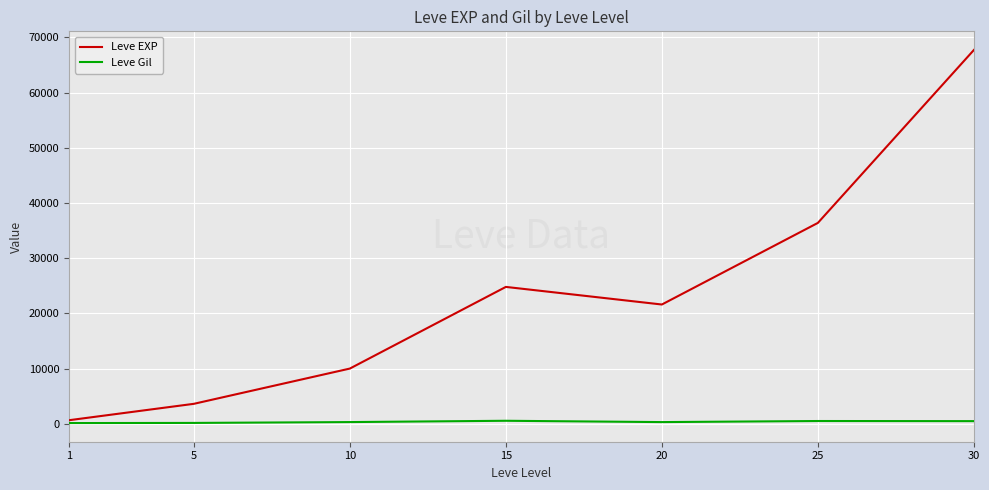

What is the spread (max minus min) of values at 15?

24261